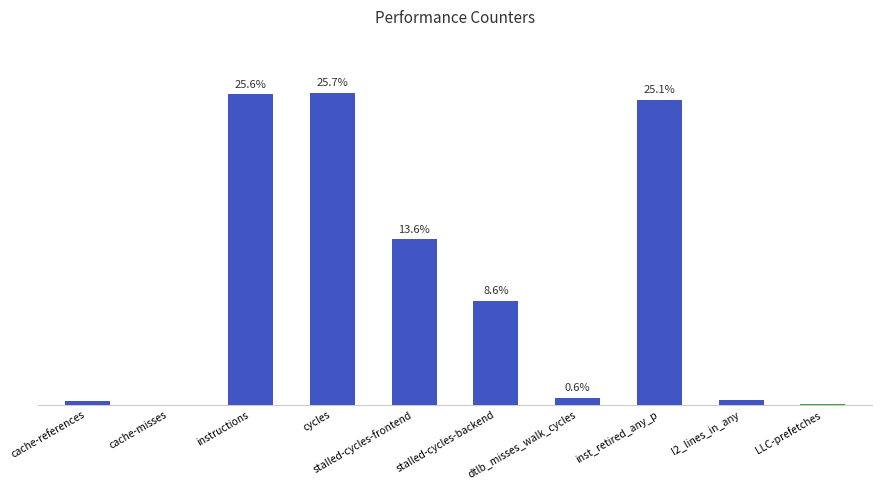

Which label corresponds to the largest value in the chart?

cycles